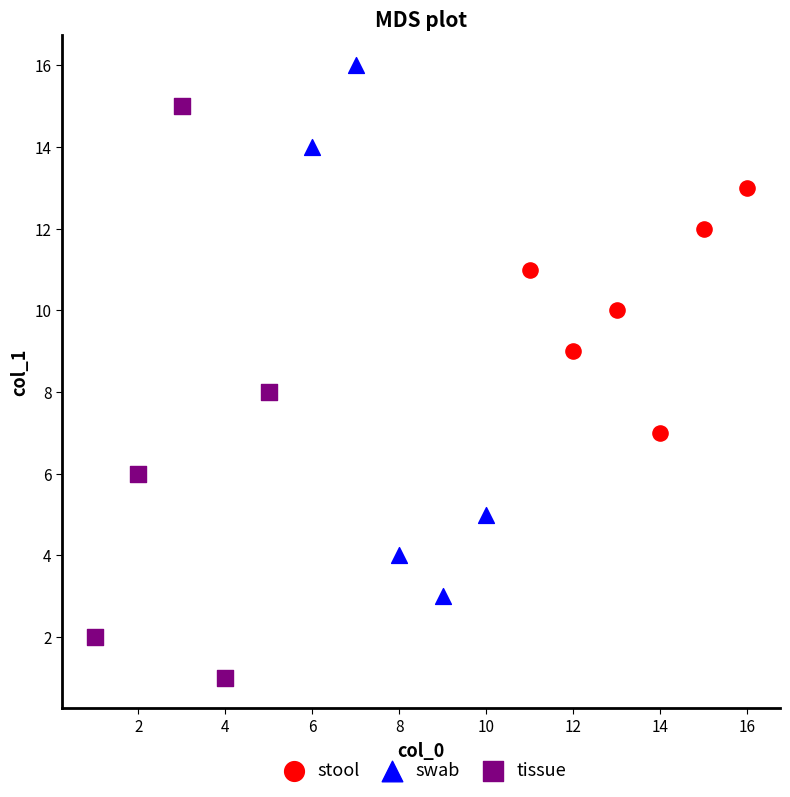

Which series has the largest Y range (max minus min)?

tissue